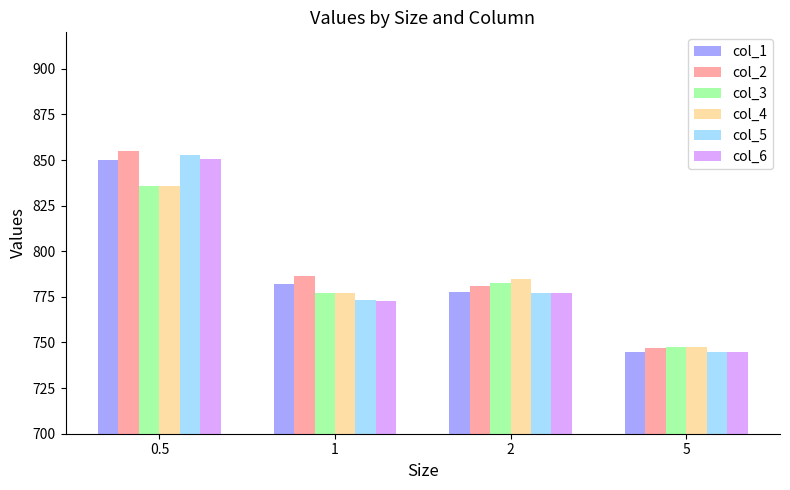

What is the spread (max minus min) of values at 1?

13.5